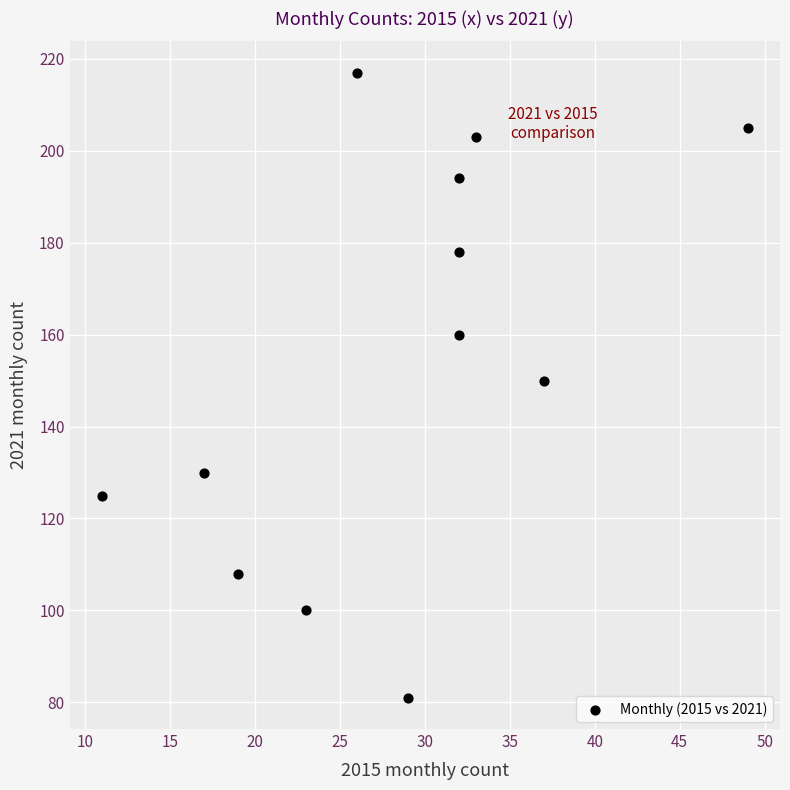

What is the average Y value?

154